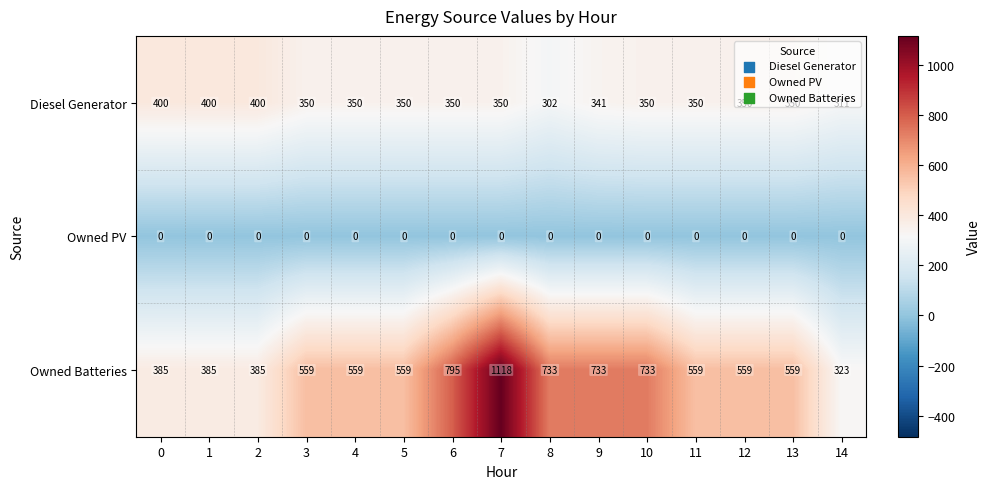

Which series has the largest total across all categories?

Owned Batteries